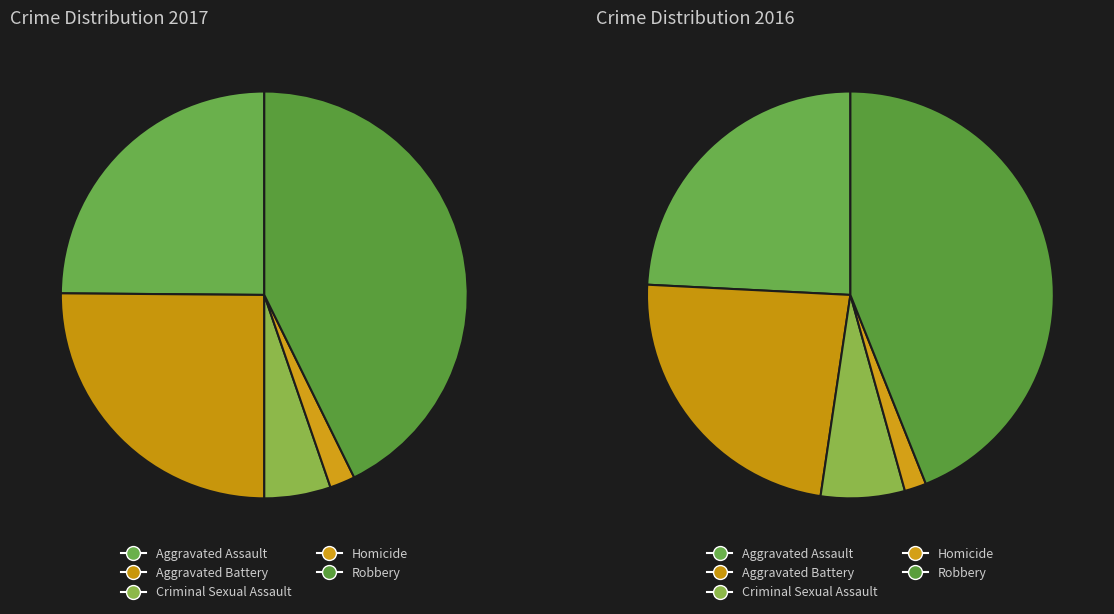

To the nearest percent, what is the combined percentage of Homicide and Aggravated Assault?

27%